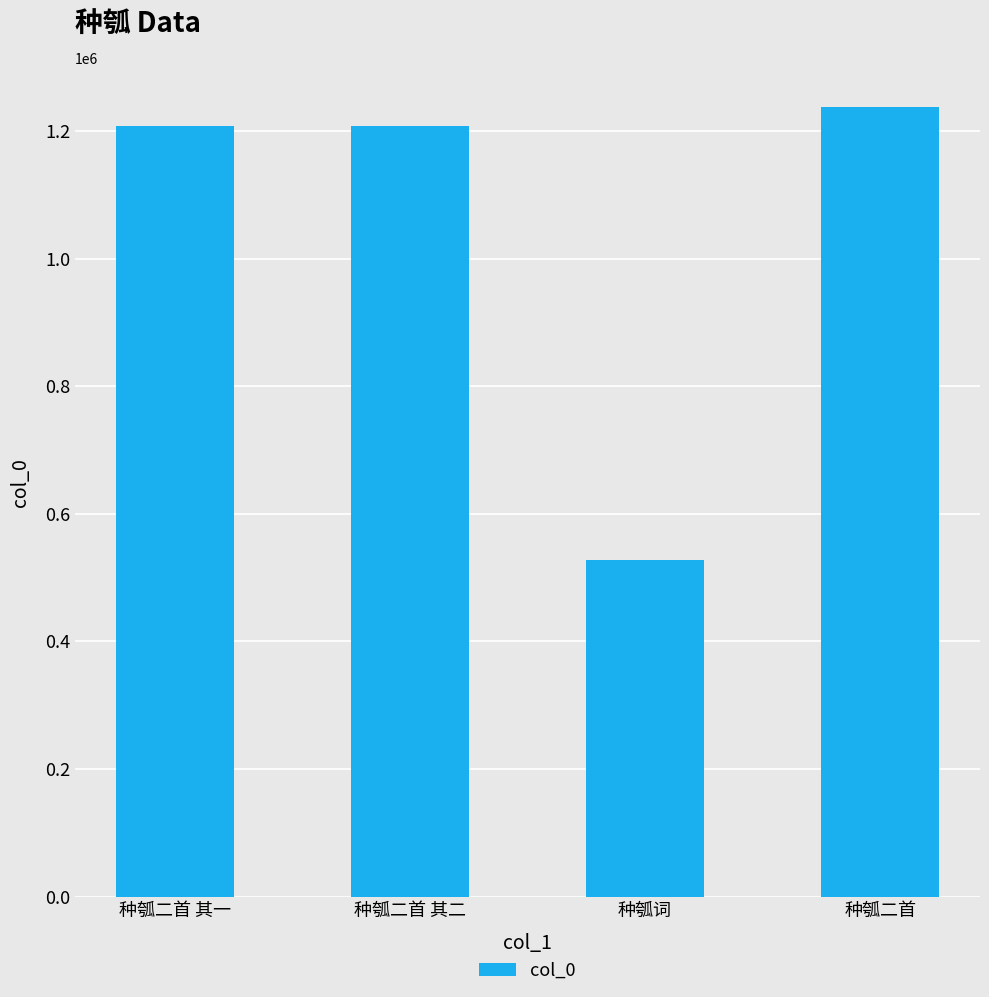

Does the chart contain stacked bars?

No